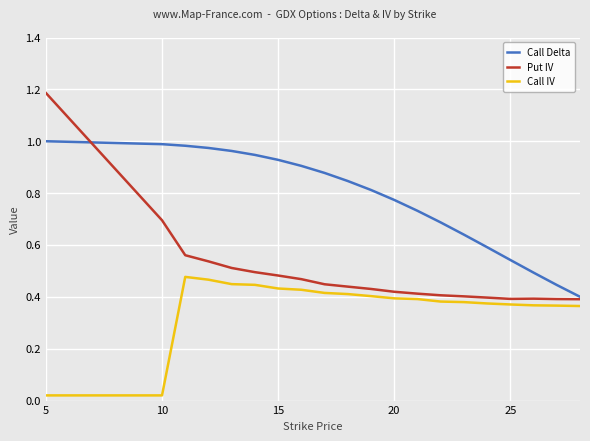

Which series has the largest total across all categories?

Call Delta